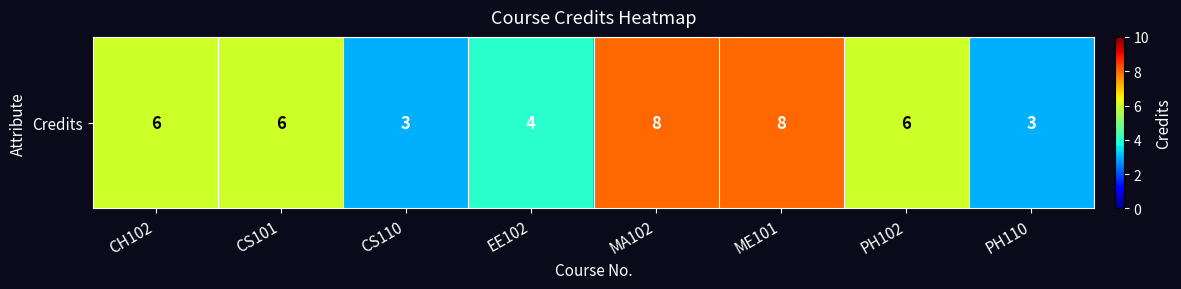

Reading left to right, what are all the values shown in this chart?

6	6	3	4	8	8	6	3